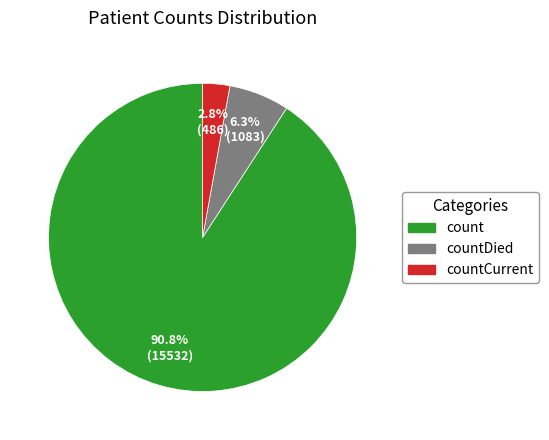

Is there a majority slice in this chart?

Yes